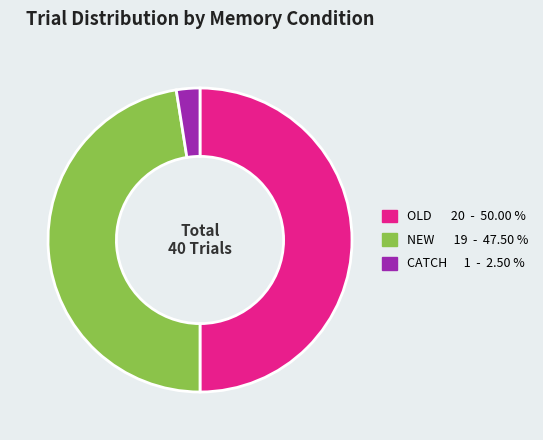

To the nearest percent, what is the difference between the largest and smallest slice percentages?

48%